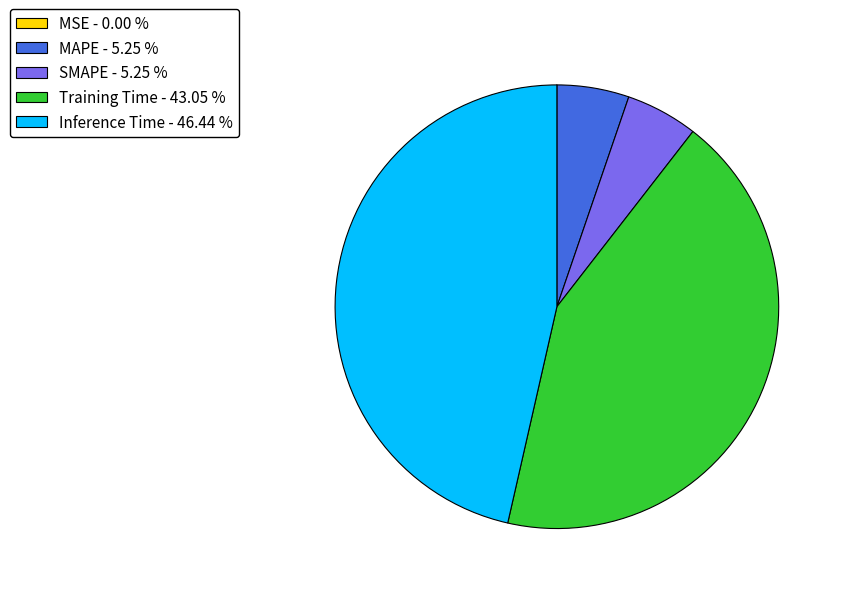

Is there any slice that represents more than half of the pie?

No